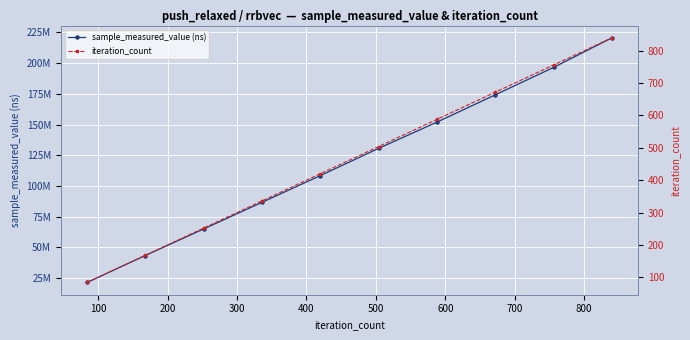

What is the total value across all series at 100?

43412564